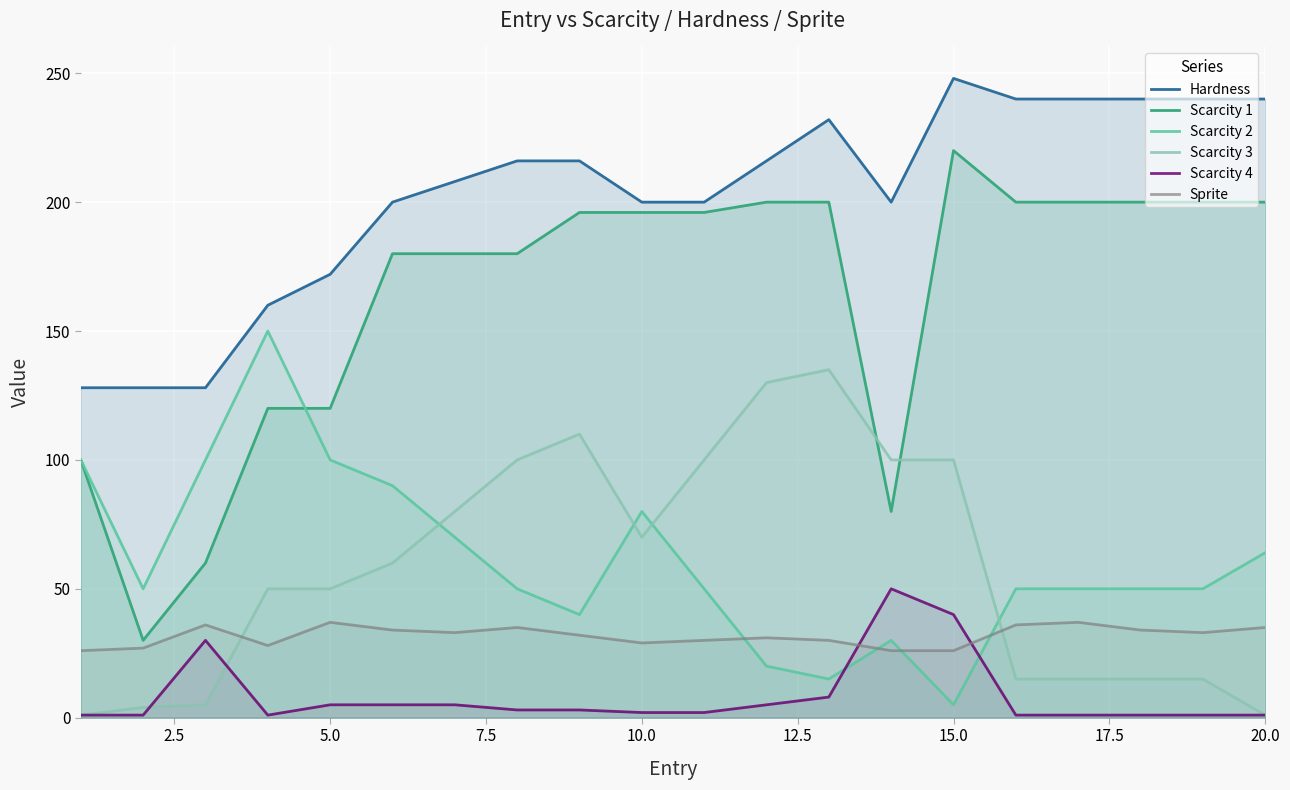

True or false: Hardness has more than 1 interior local peaks.

True